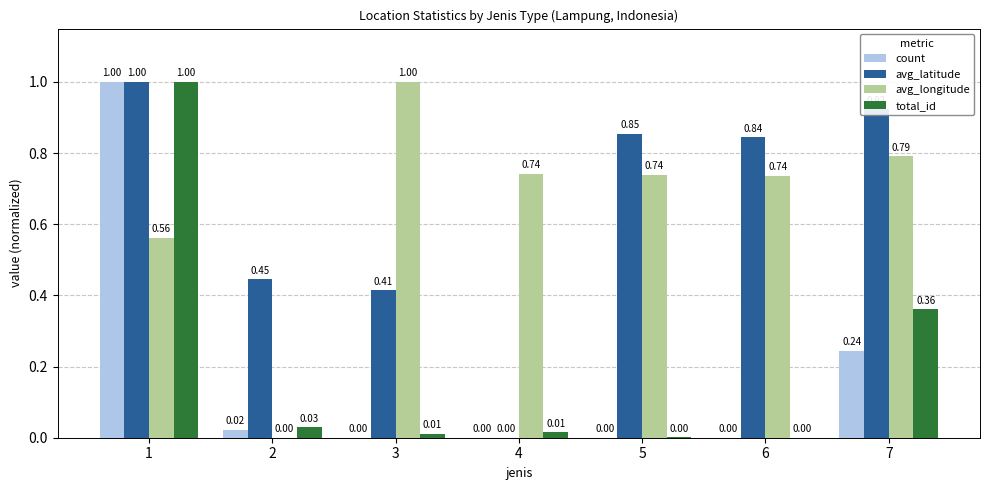

Between 4 and 6, which series saw the biggest shift?

avg_latitude